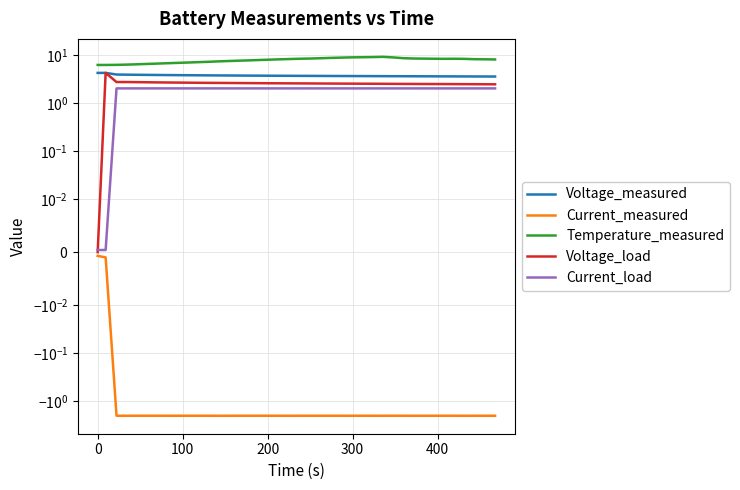

Count the number of categories in the chart.

40